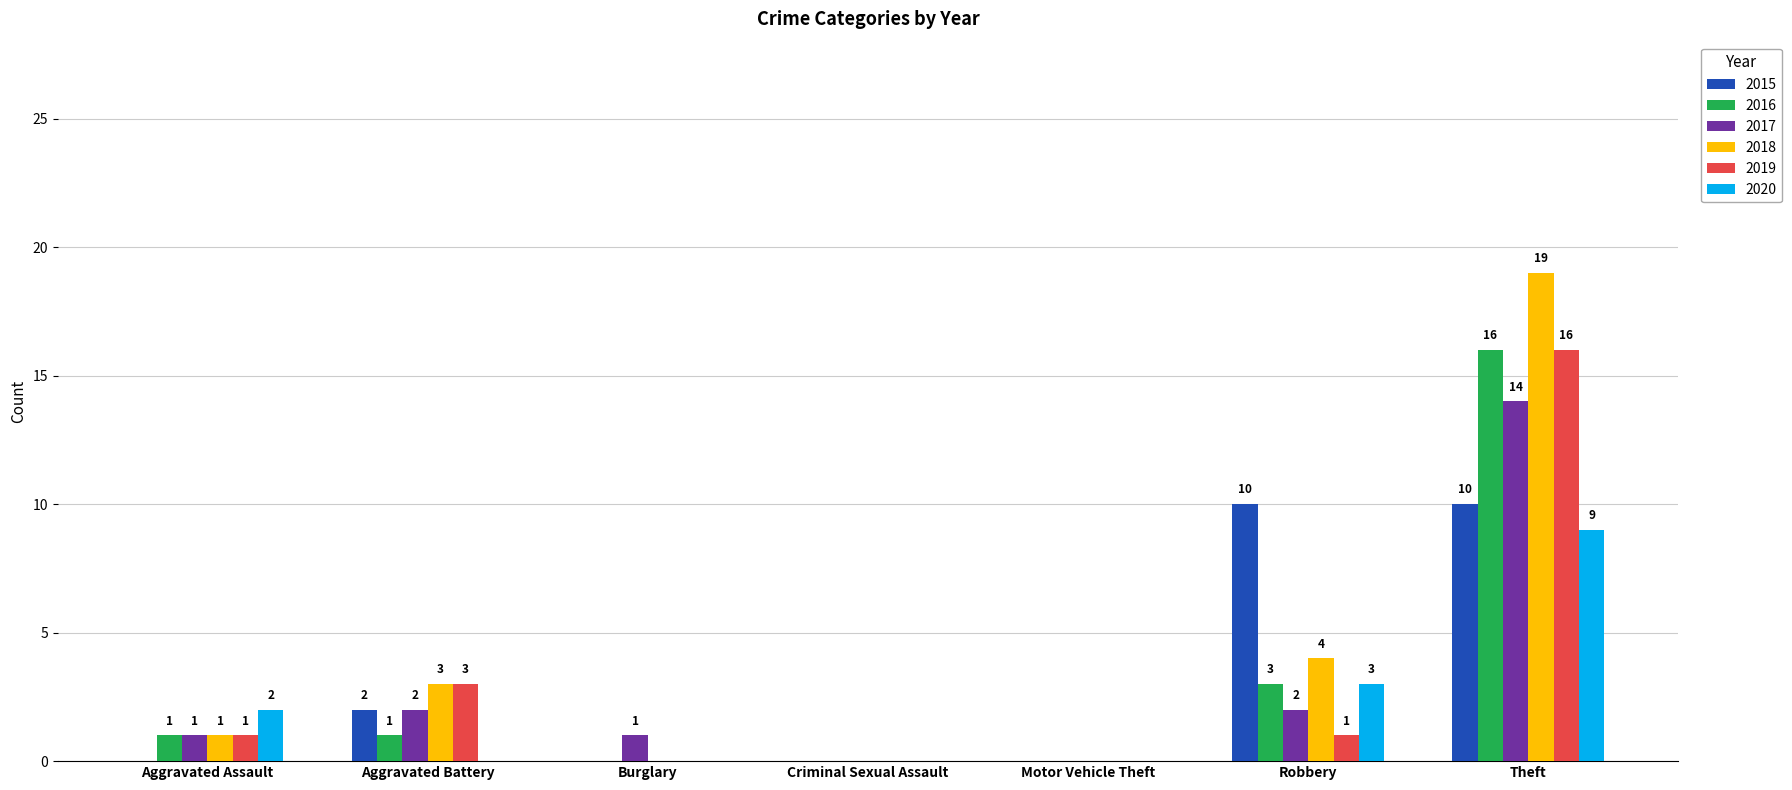

Reading right to left, extract all data points from this chart.

2015: 10	10	0	0	0	2	0
2016: 16	3	0	0	0	1	1
2017: 14	2	0	0	1	2	1
2018: 19	4	0	0	0	3	1
2019: 16	1	0	0	0	3	1
2020: 9	3	0	0	0	0	2